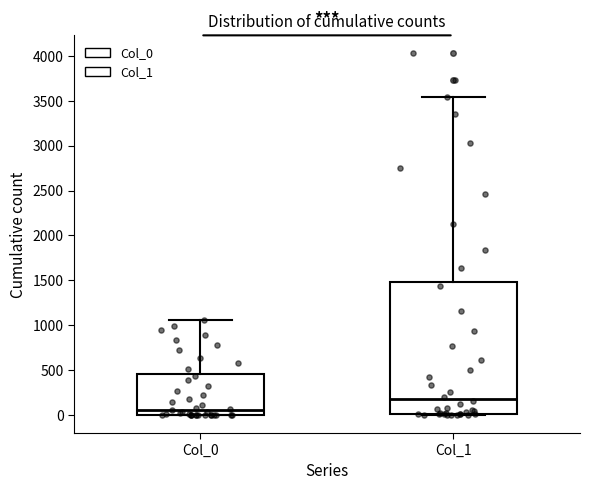

Reading left to right, transcribe this box plot: for each box, give where its median line is, the range the box spans, and where its two whiskers end, as read against the y-axis. The values are not printed on the chart, so give them approximately, as read against the axis.

Col_0: median 50, box 0 to 450, whiskers 0 to 1050
Col_1: median 200, box 0 to 1500, whiskers 0 to 3550